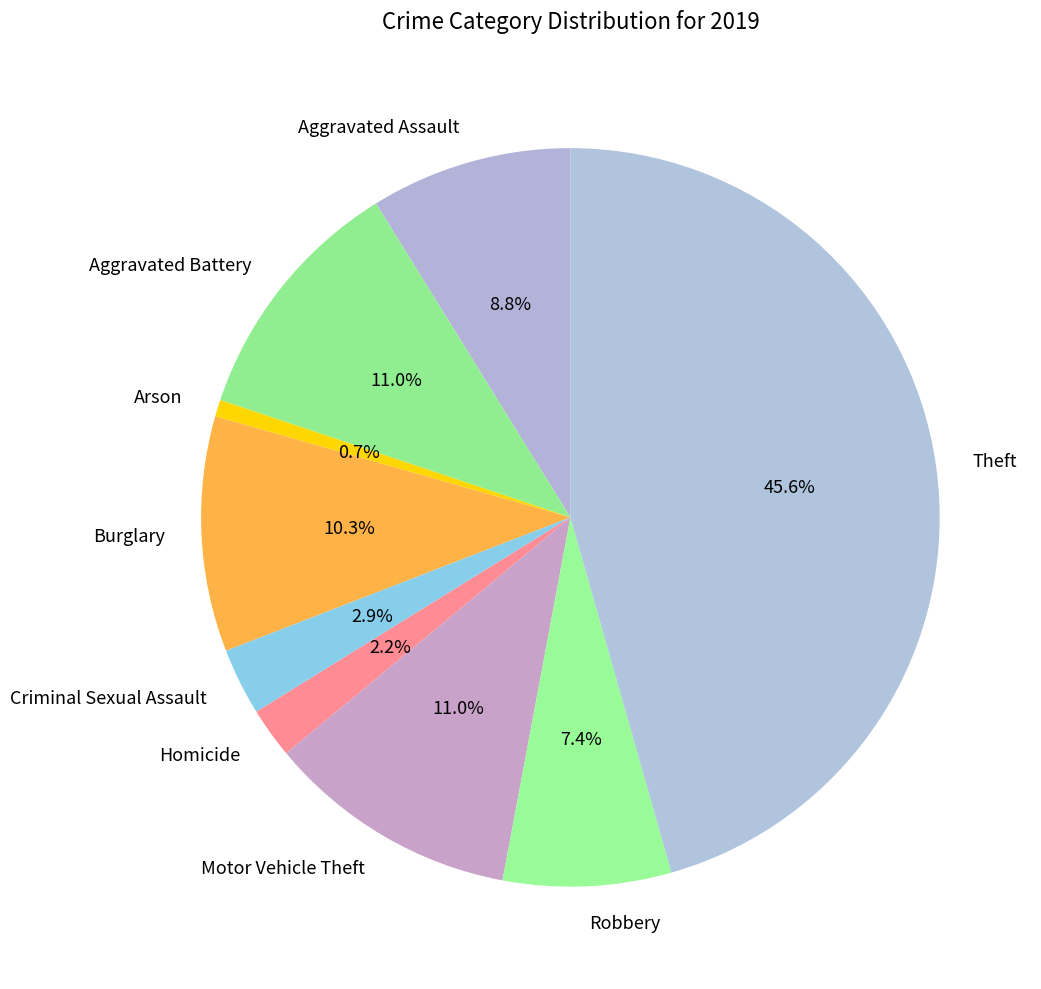

Between Homicide and Aggravated Battery, which is larger?

Aggravated Battery